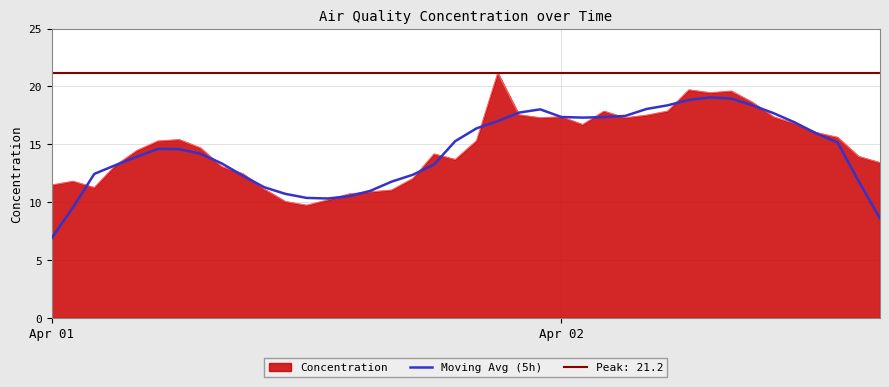

What is the minimum value for Moving Avg (5h)?

6.9